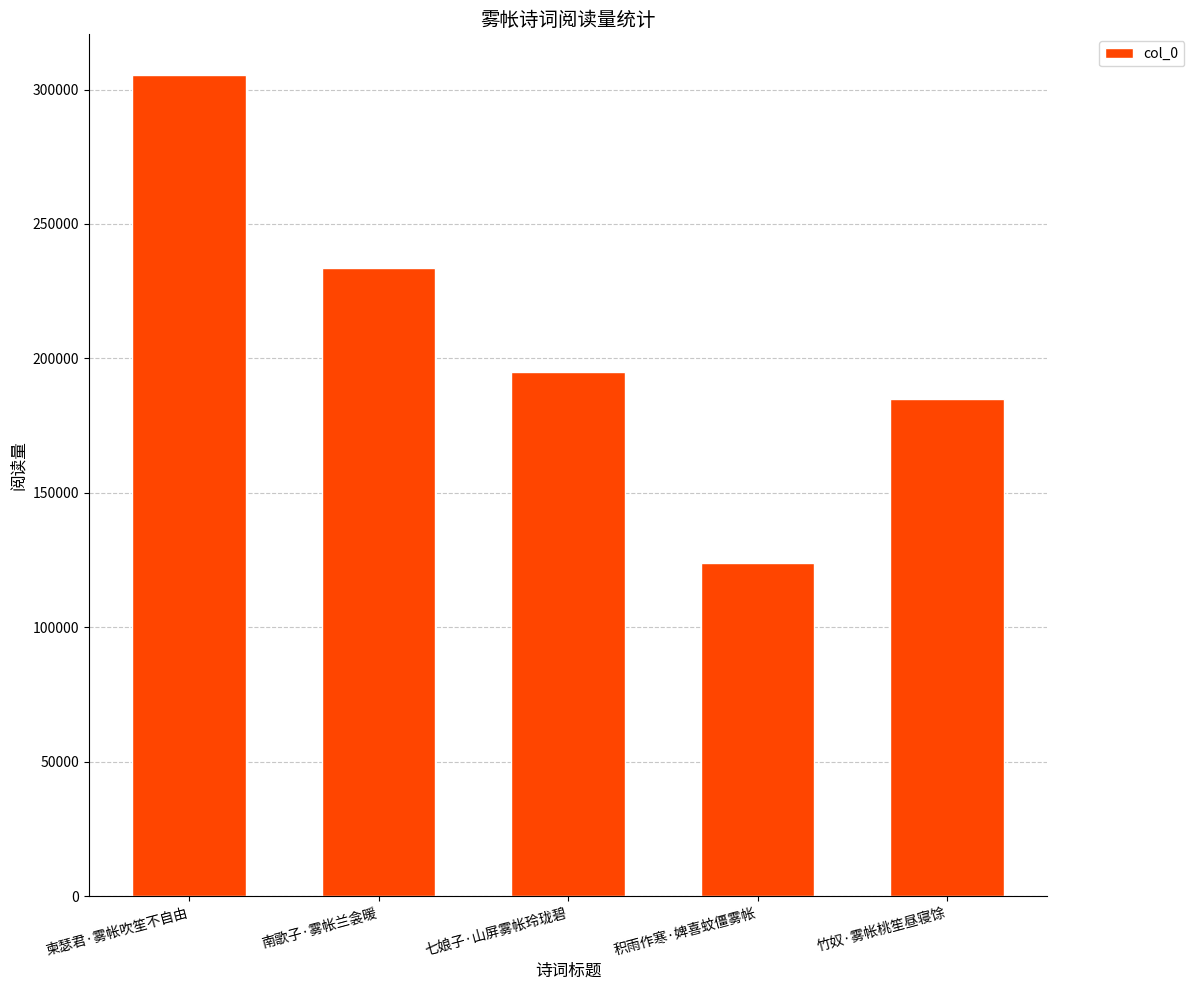

What is the difference between the maximum and minimum values?

181397